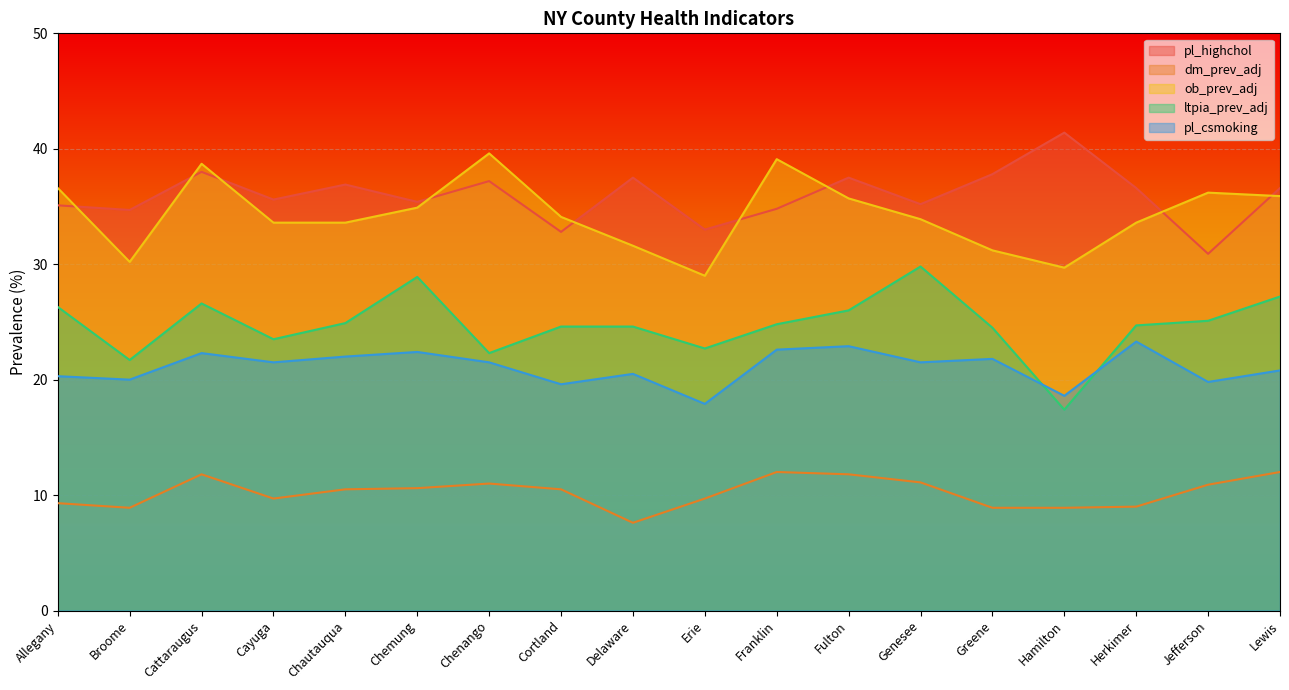

Is the value of ob_prev_adj at Greene greater than the value of dm_prev_adj at Cayuga?

Yes